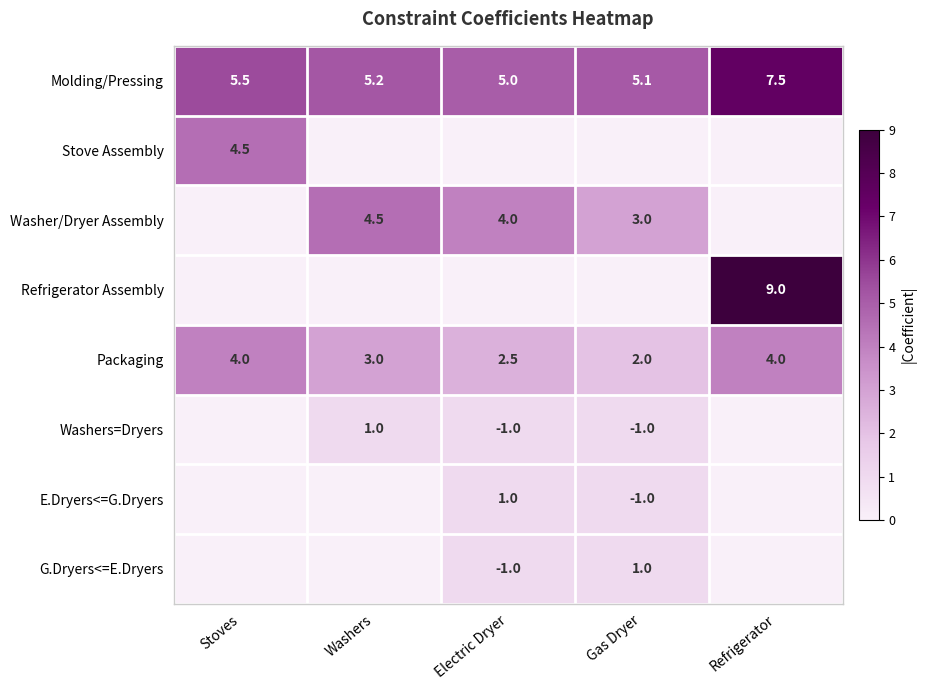

At how many categories does at least one series exceed 5?

4